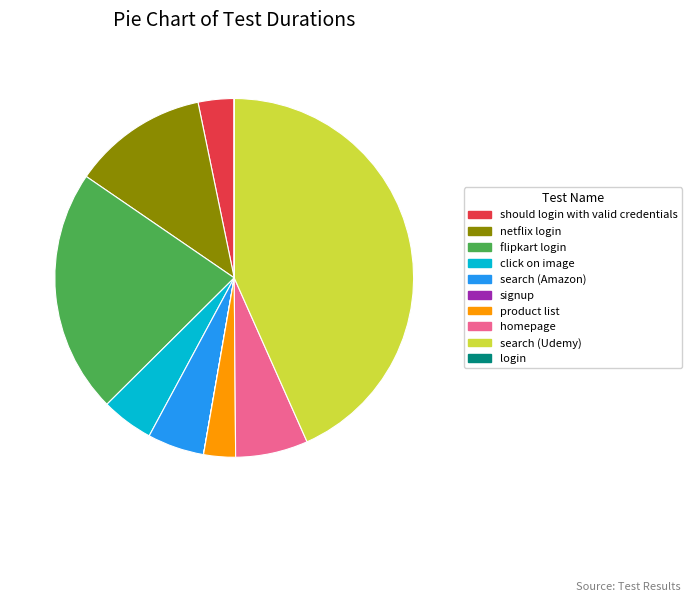

What is the largest slice in the pie chart?

search (Udemy)